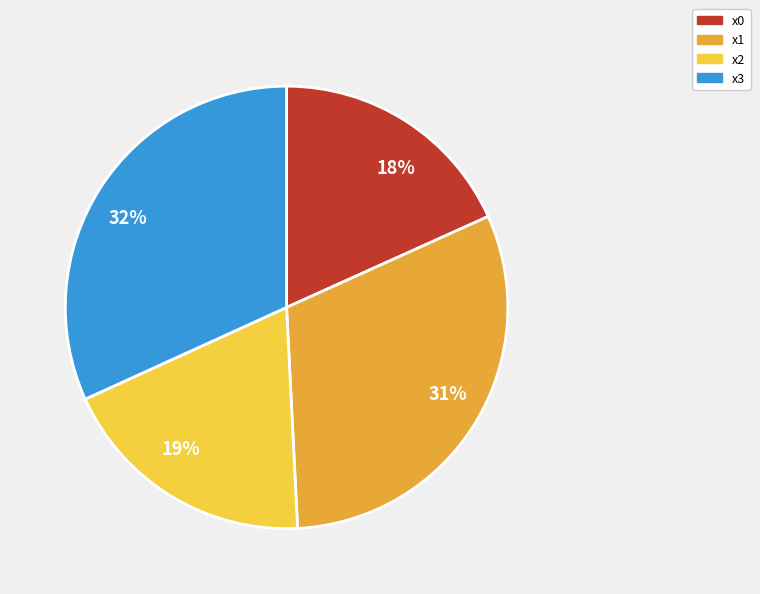

Which slice is the smallest?

18%